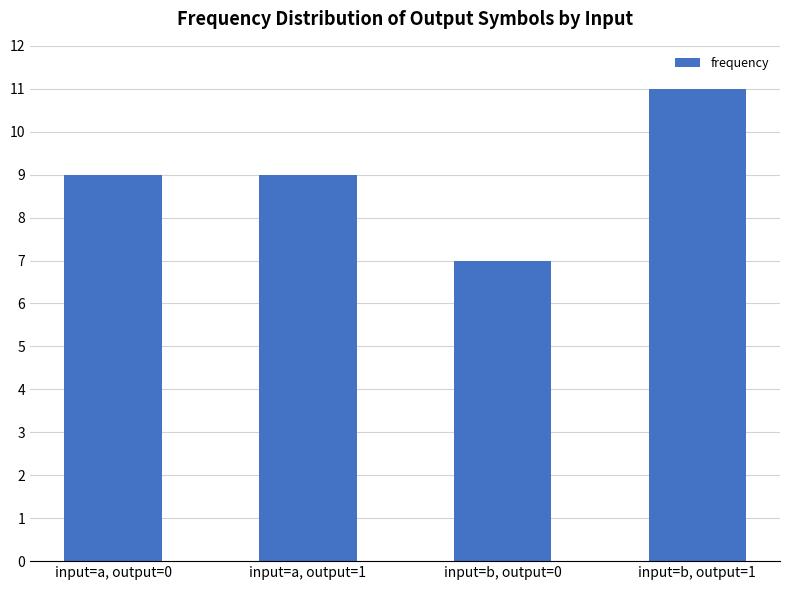

Reading left to right, what are all the values shown in this chart?

9	9	7	11